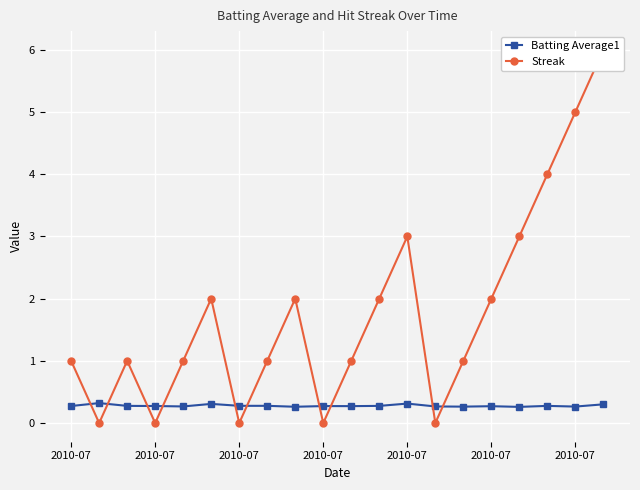

What is the sum of the Streak values at 19 and 2010-07?

7.0